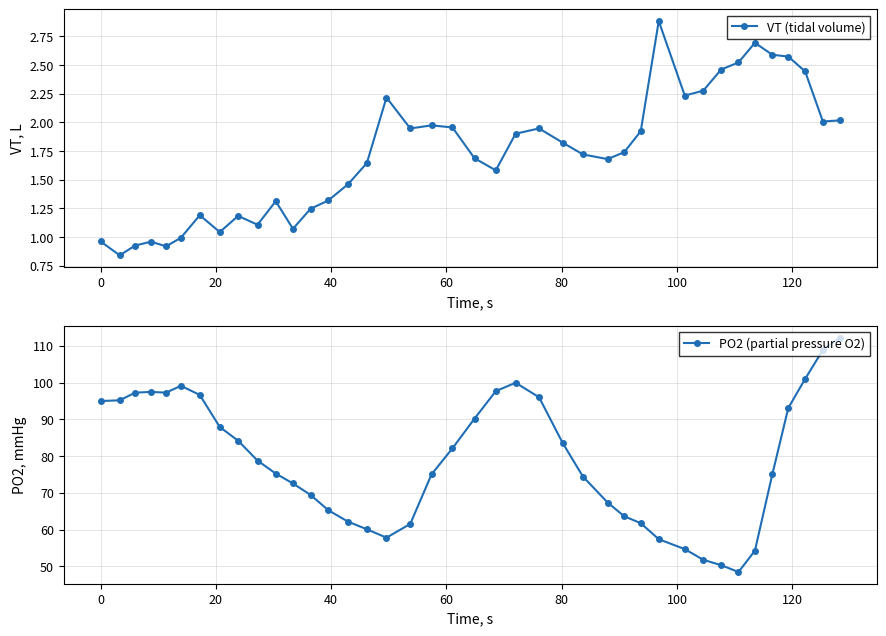

Which series has the widest spread of values?

PO2 (partial pressure O2)